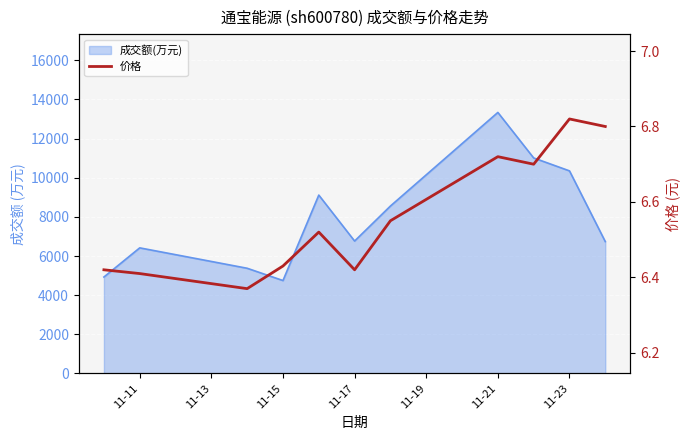

What is the maximum value shown in the chart?

6.8